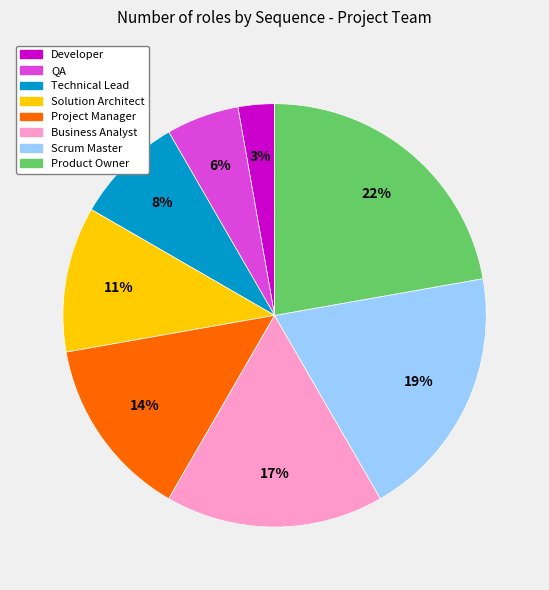

The Developer slice represents 3% of the pie. True or false?

True